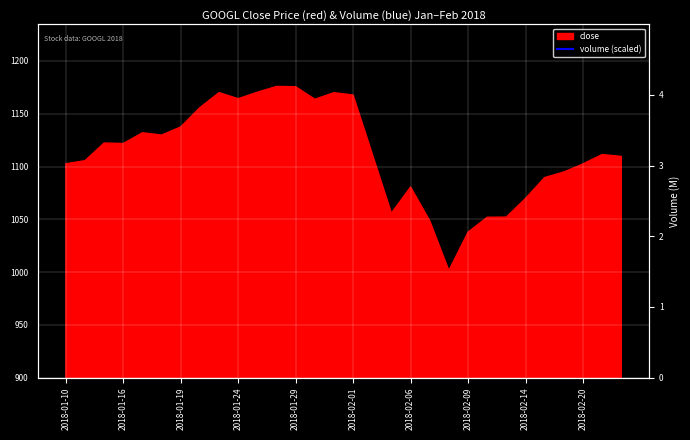

How many lines are shown in the chart?

1